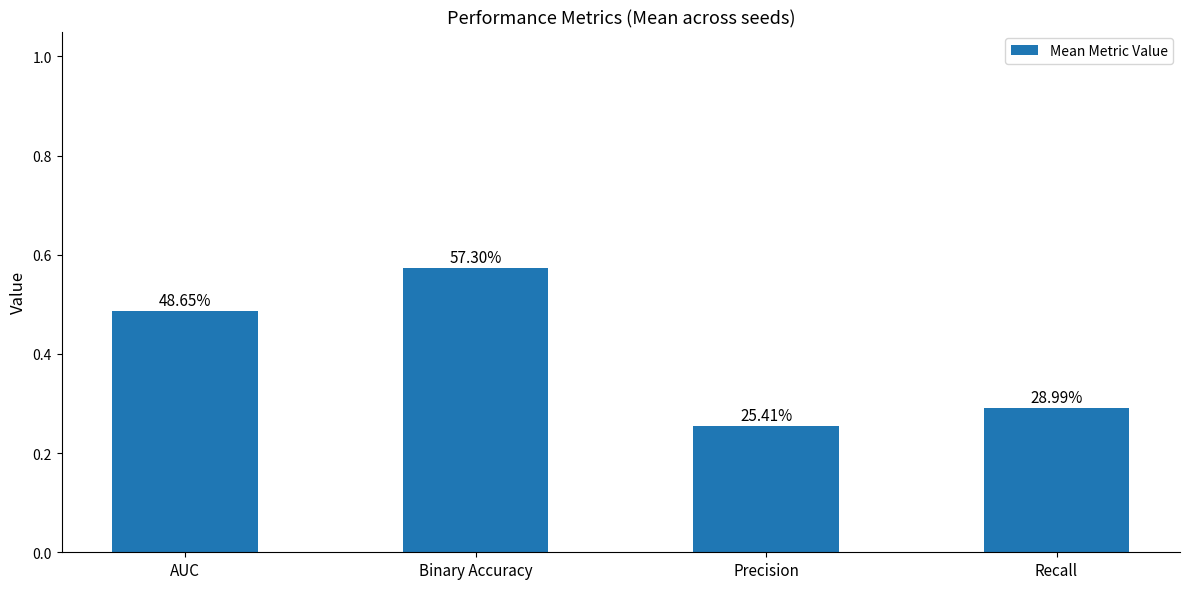

Is it true that the value at AUC is 0.2?

False